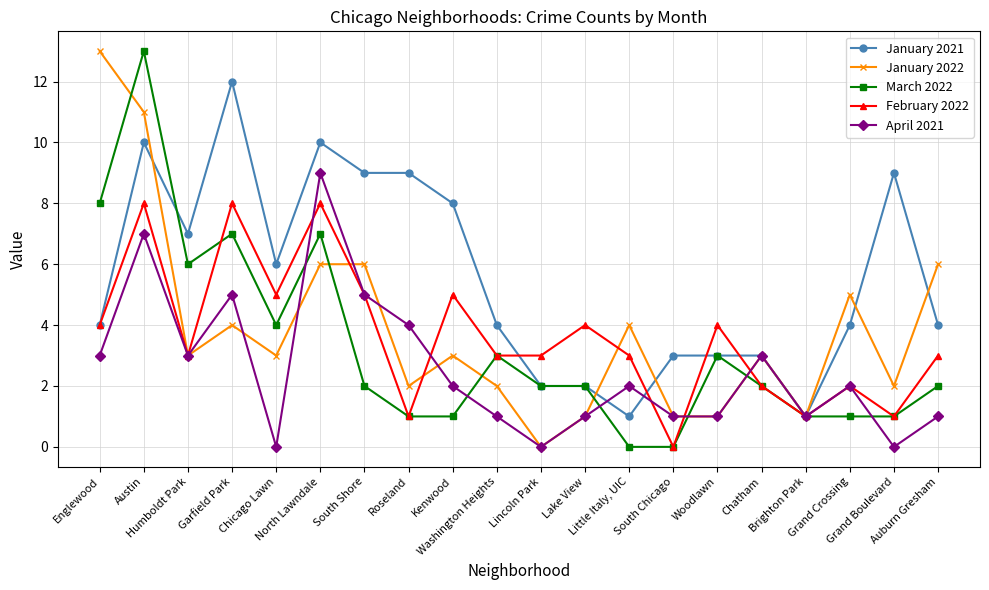

What is the sum of all January 2021 values?

111